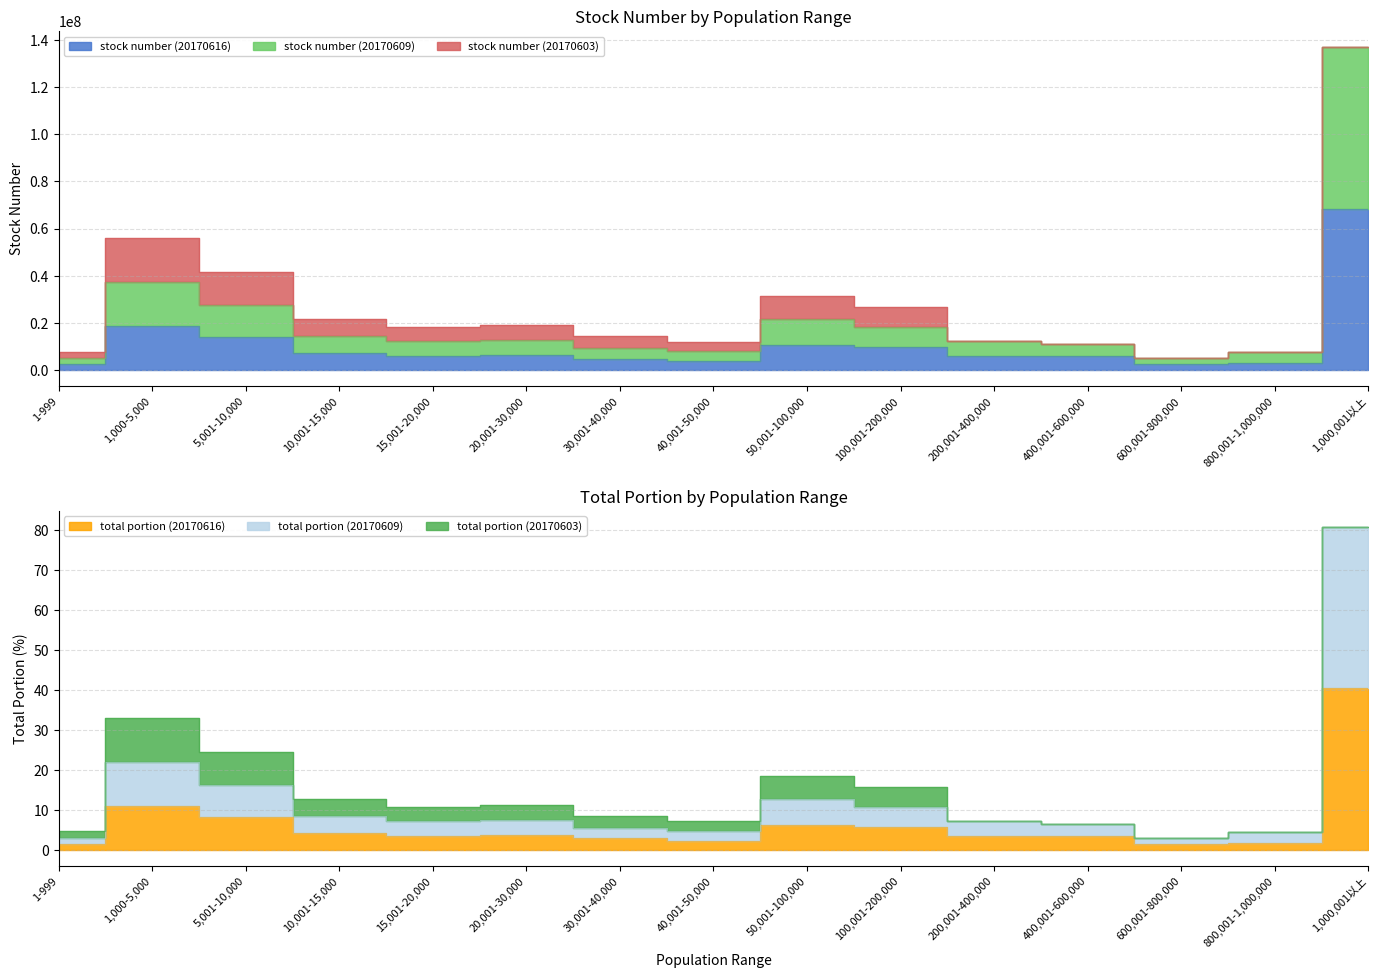

Which label corresponds to the smallest value in the chart?

600,001-800,000